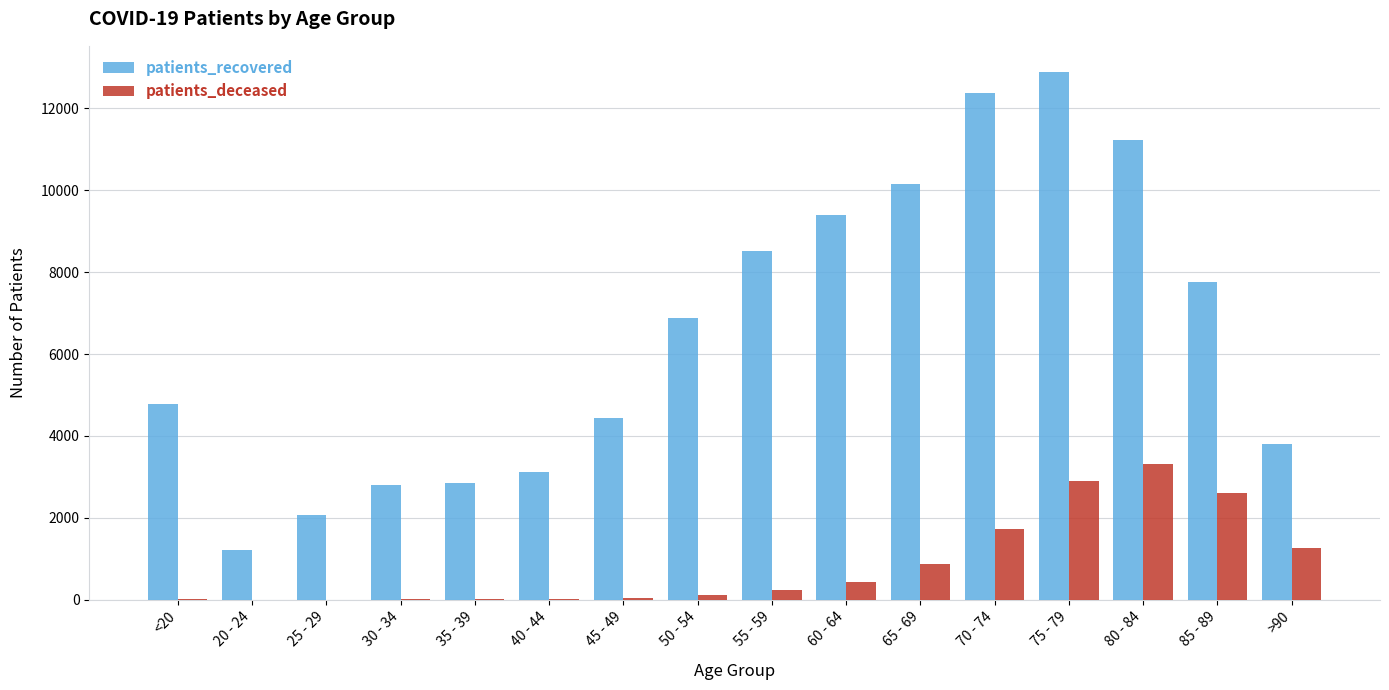

At which category is the sum across all series the highest?

75 - 79